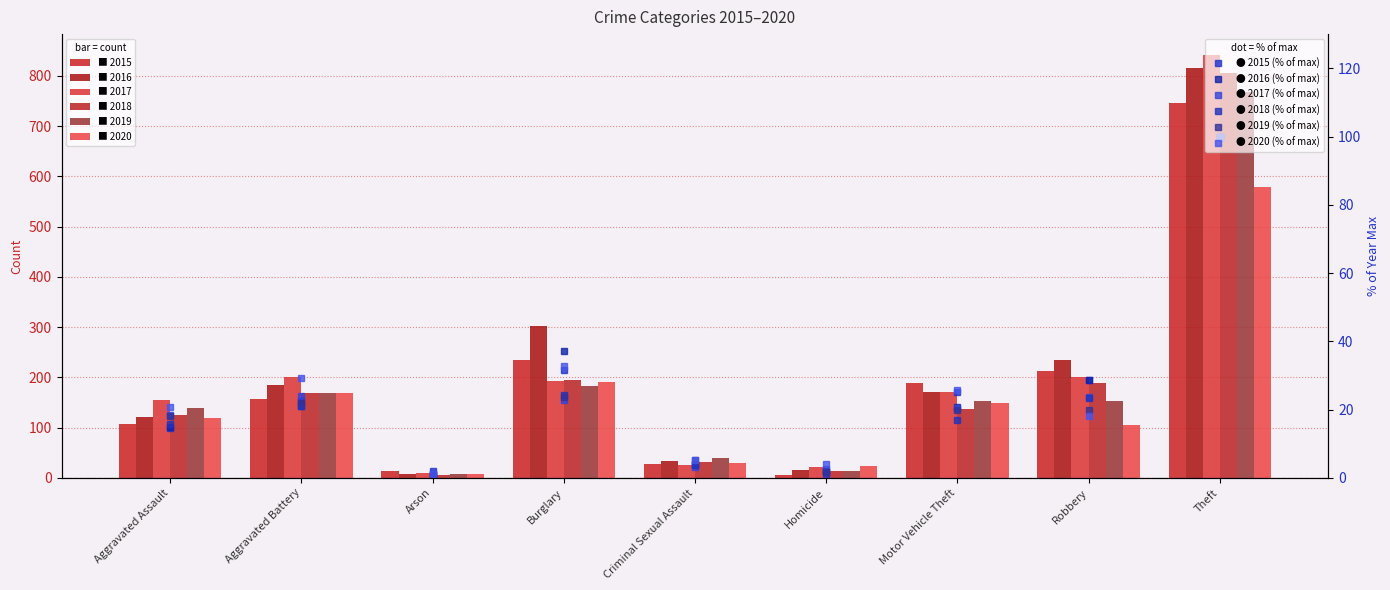

What is the minimum value for 2020 (% of max)?

1.2